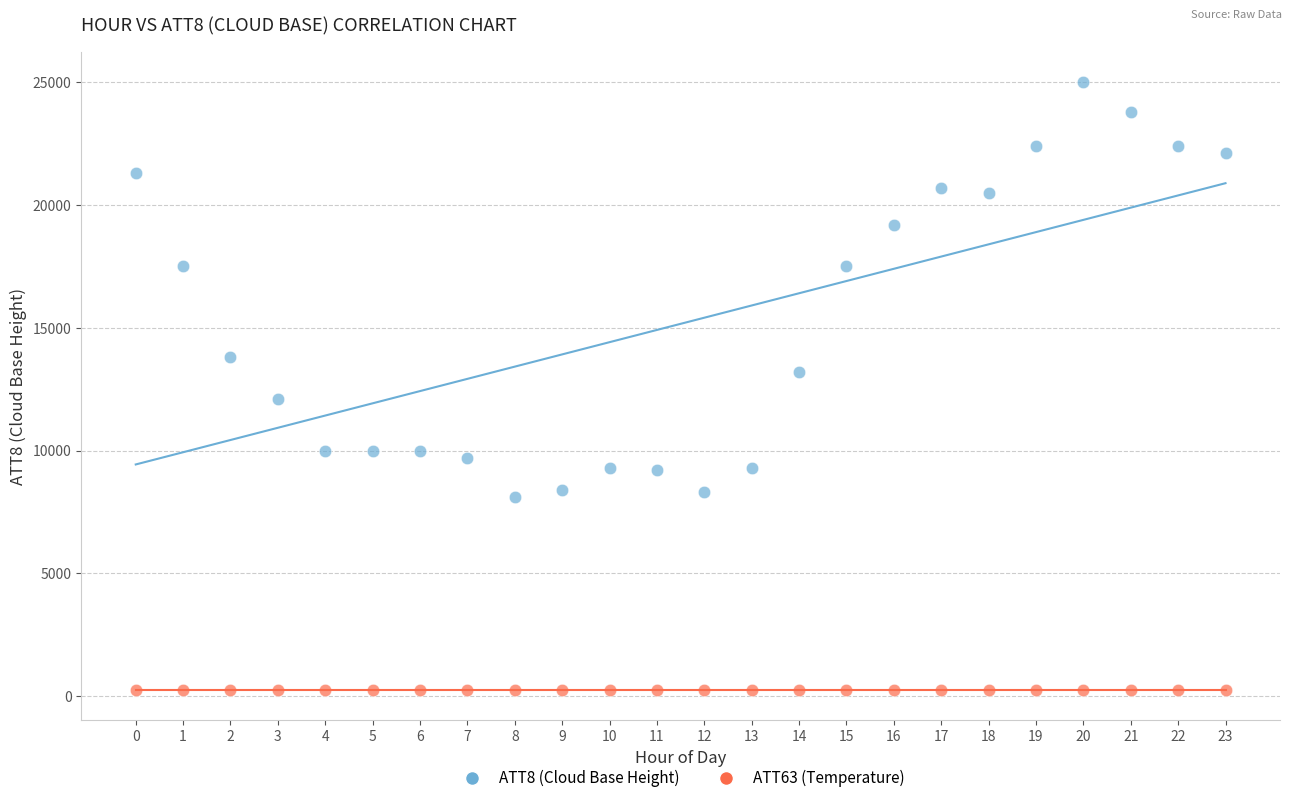

Across all data points, what is the range of Y values (max minus min)?

24750.9